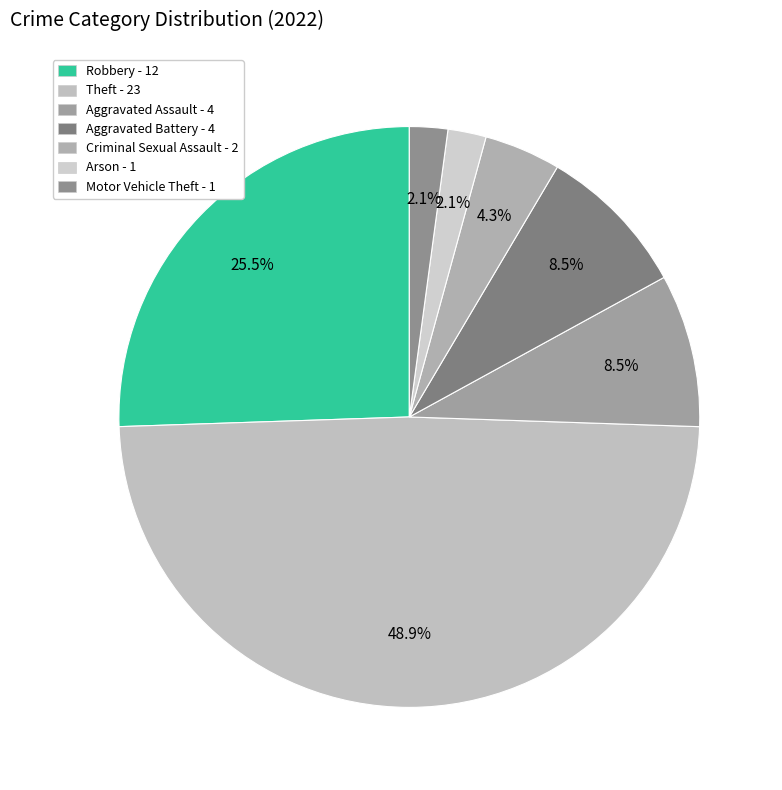

Is it true that Aggravated Assault is 9% of the pie?

True